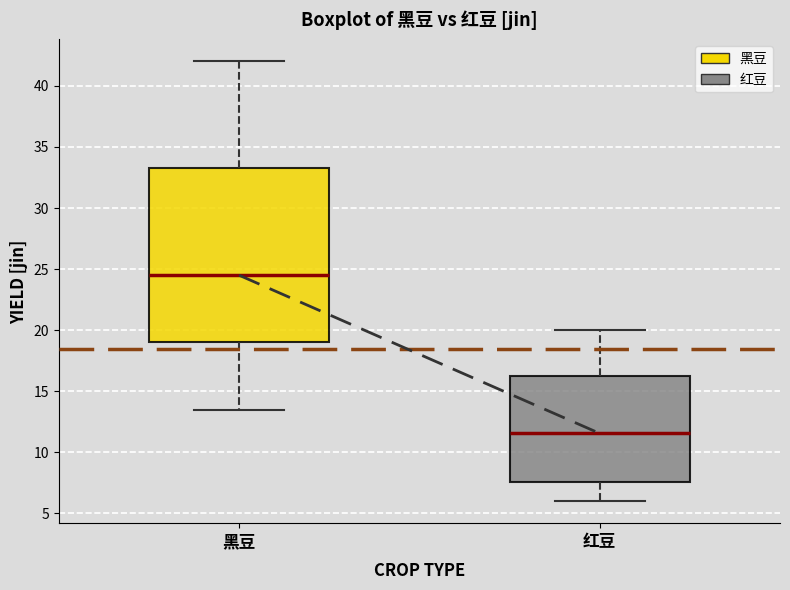

Which box's median line is the highest?

黑豆